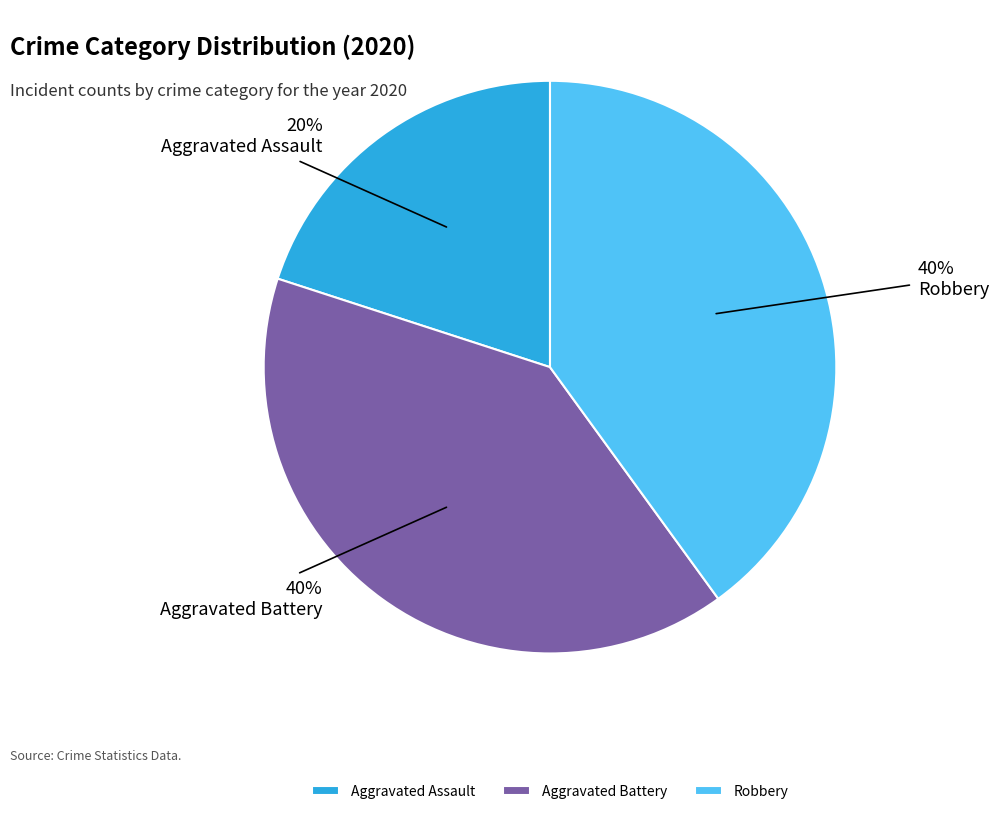

Is it true that Aggravated Battery is 40% of the pie?

True